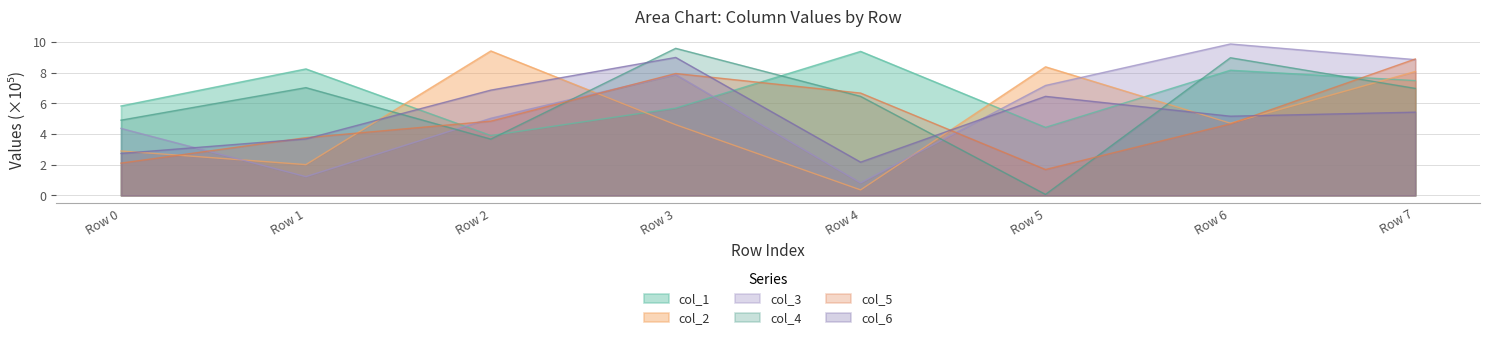

How many intersections are there between col_1 and col_2?

5